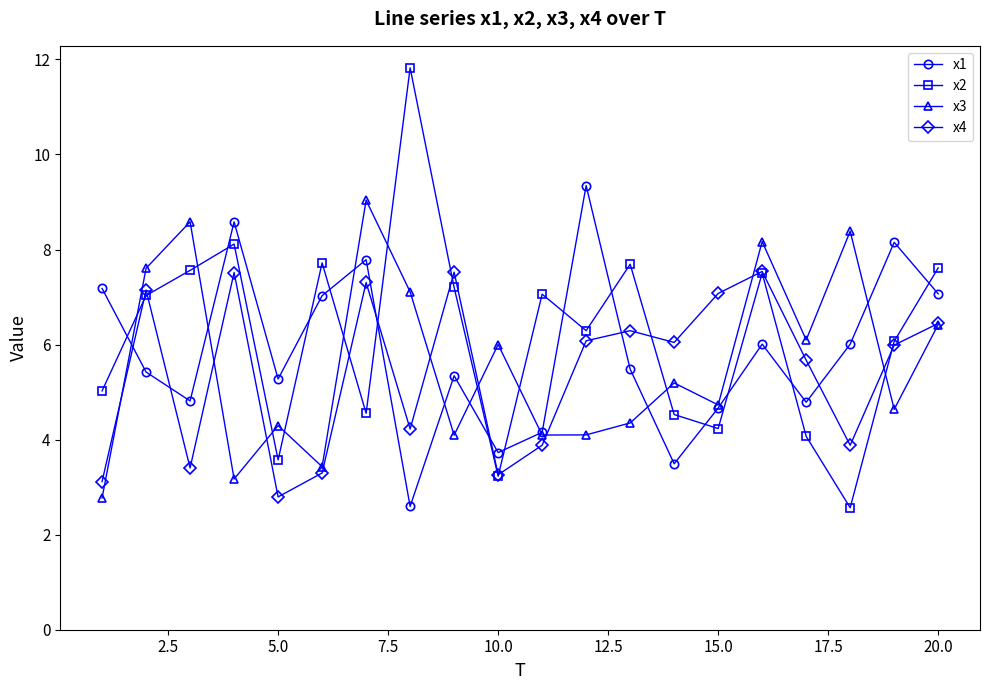

Which series has the largest range (max minus min)?

x2